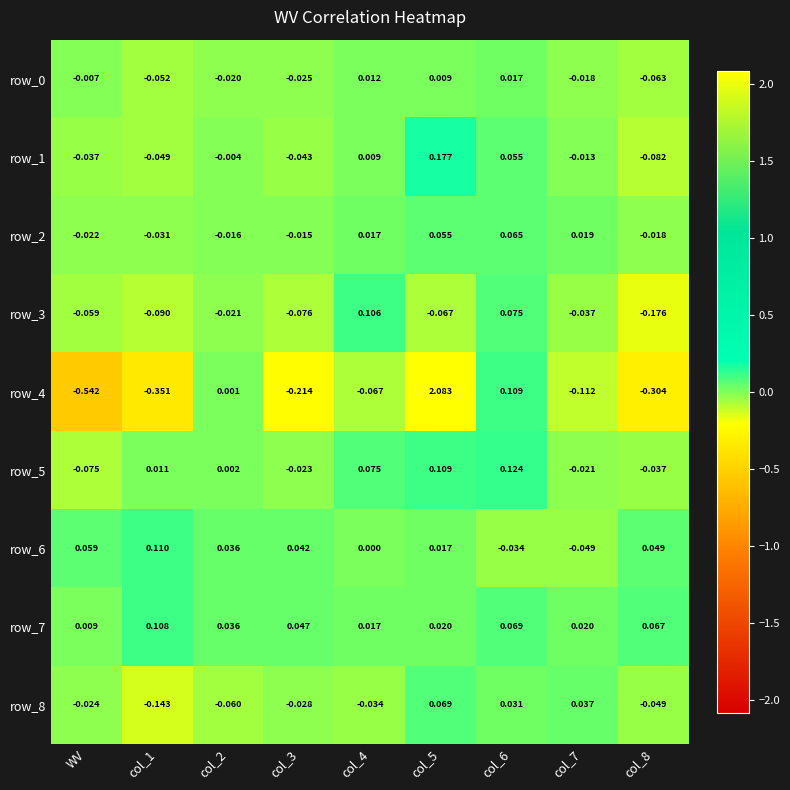

List the labels in order of row_0 value, smallest first.

col_8, col_1, col_3, col_2, col_7, WV, col_5, col_4, col_6